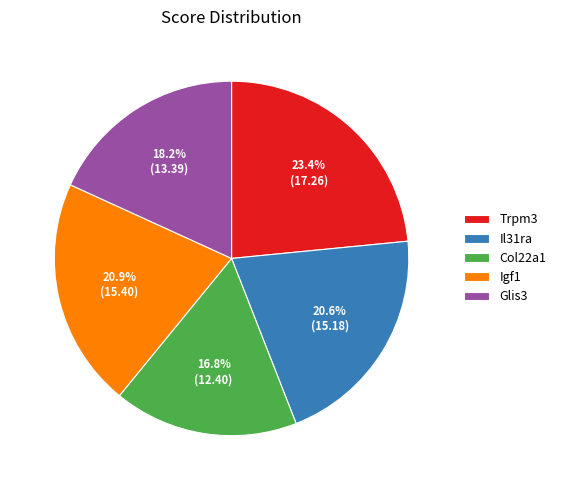

Is it true that Igf1 is 34% of the pie?

False